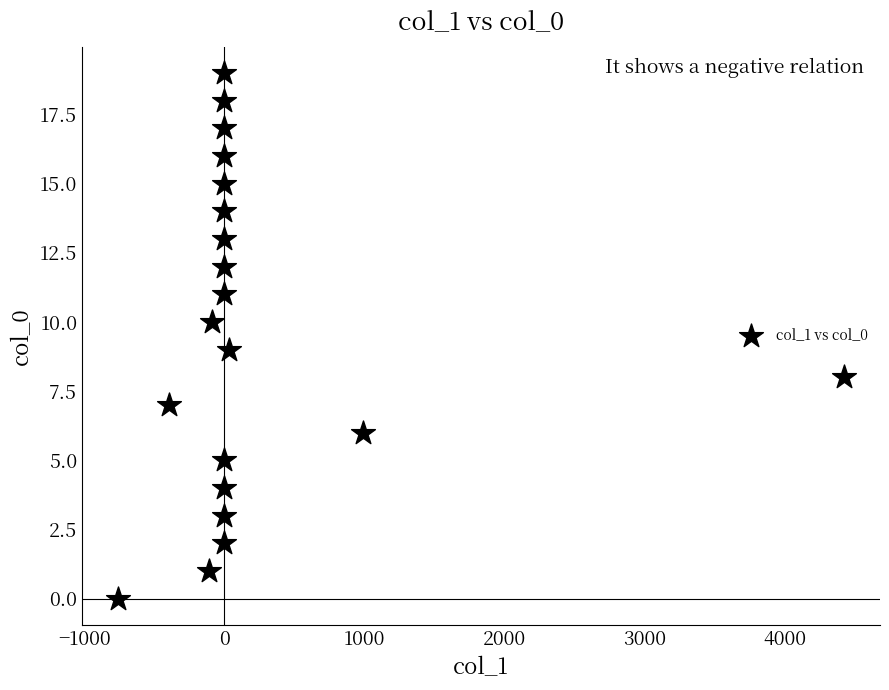

What is the range of Y values (max minus min)?

19